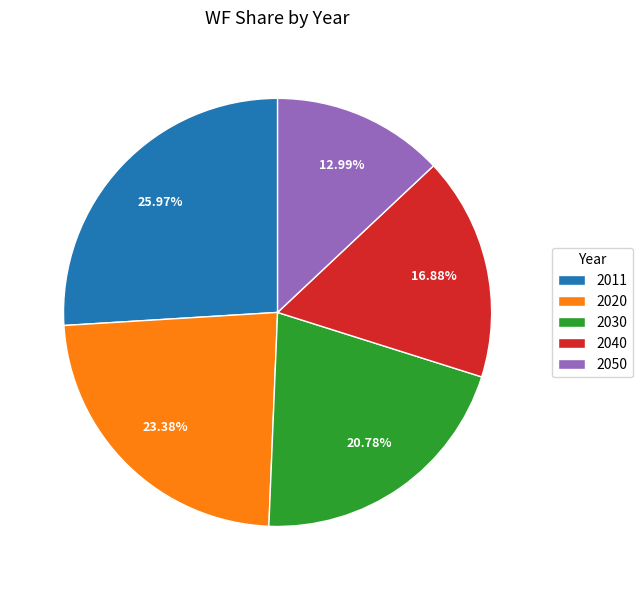

Combined, do 2011 and 2050 account for over 50%?

No